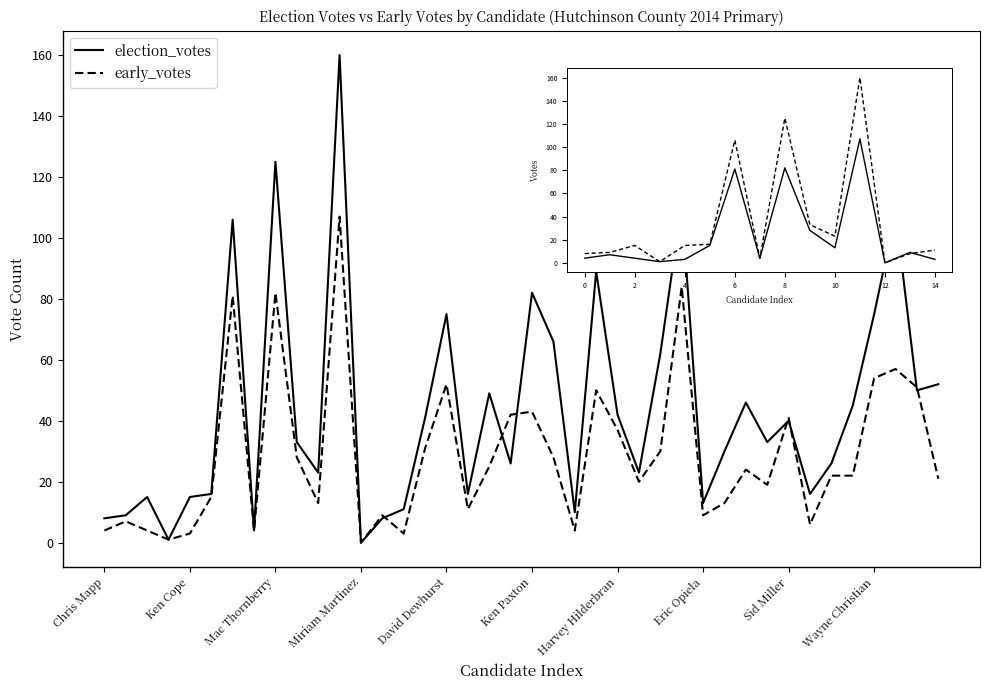

Which series has the largest total across all categories?

election_votes